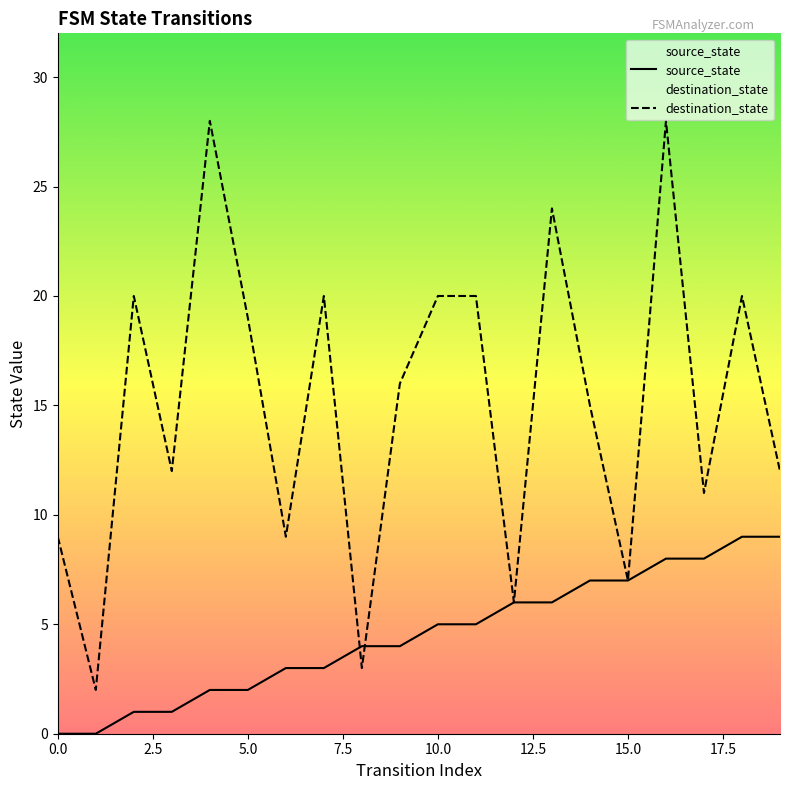

True or false: source_state has a value of 12 at 19.

False